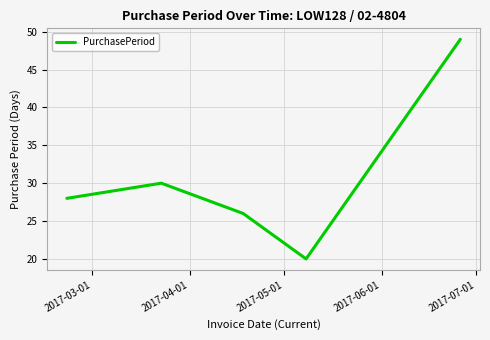

How many interior local peaks (higher than both neighbors) does the data have?

1